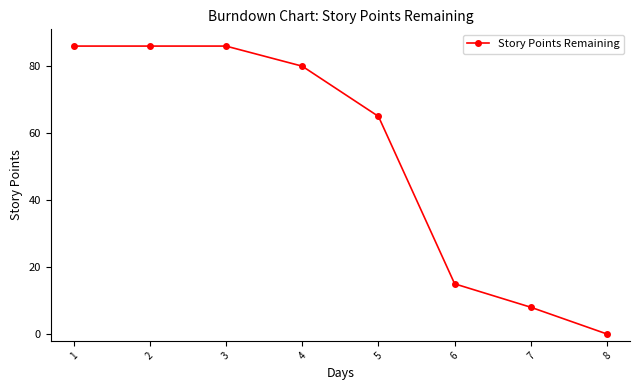

Does the chart have visible grid lines?

No